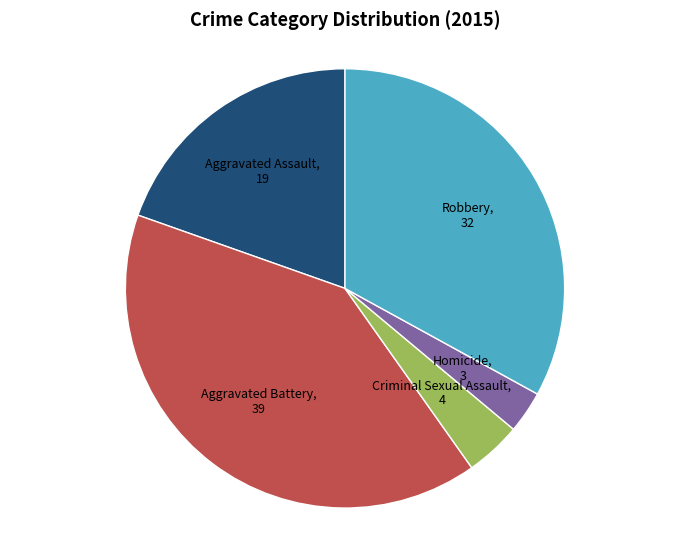

How many slices are in this pie chart?

5